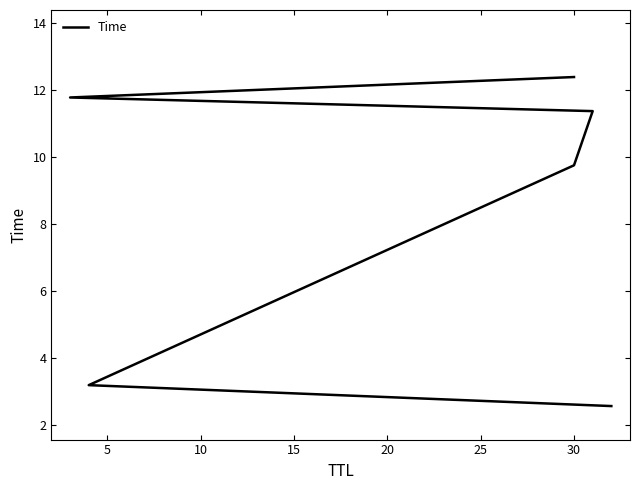

How many data points are above 11?

3